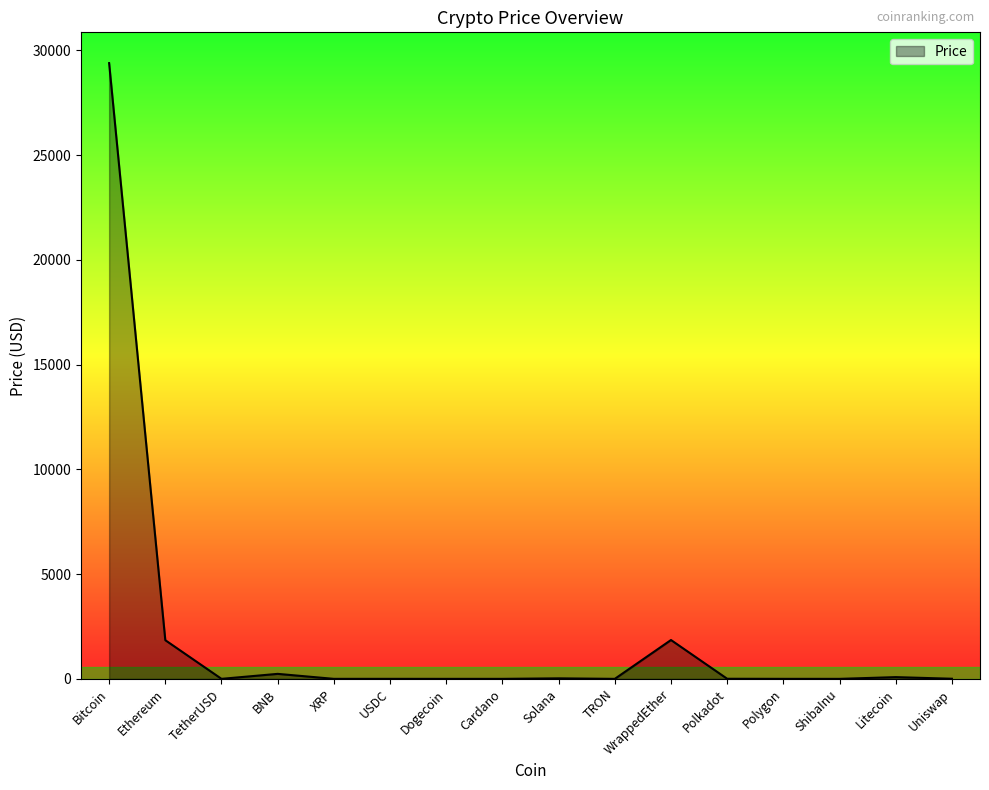

Which has a higher value, Bitcoin or Ethereum?

Bitcoin